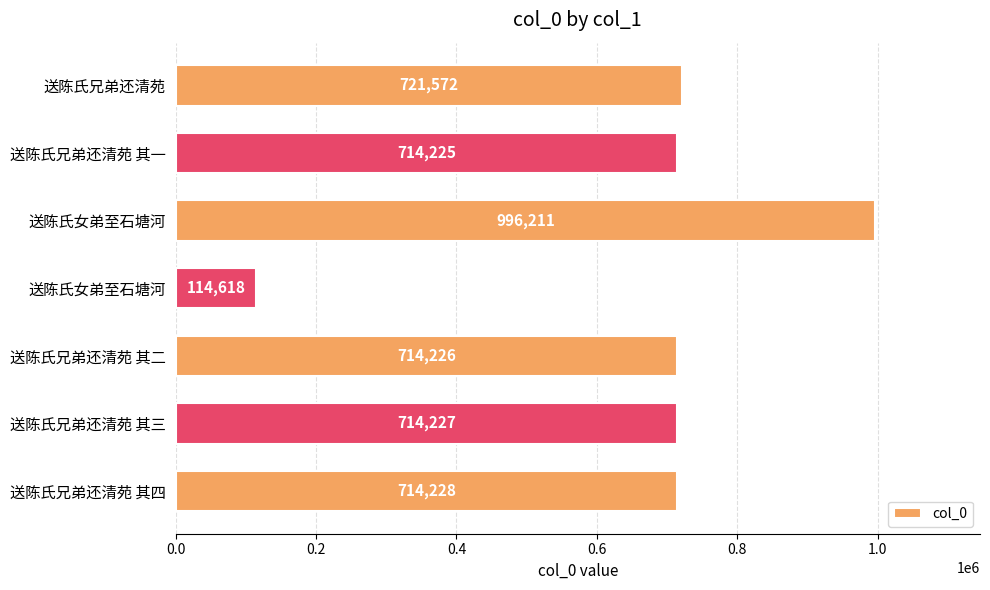

How many bars are there in total?

7